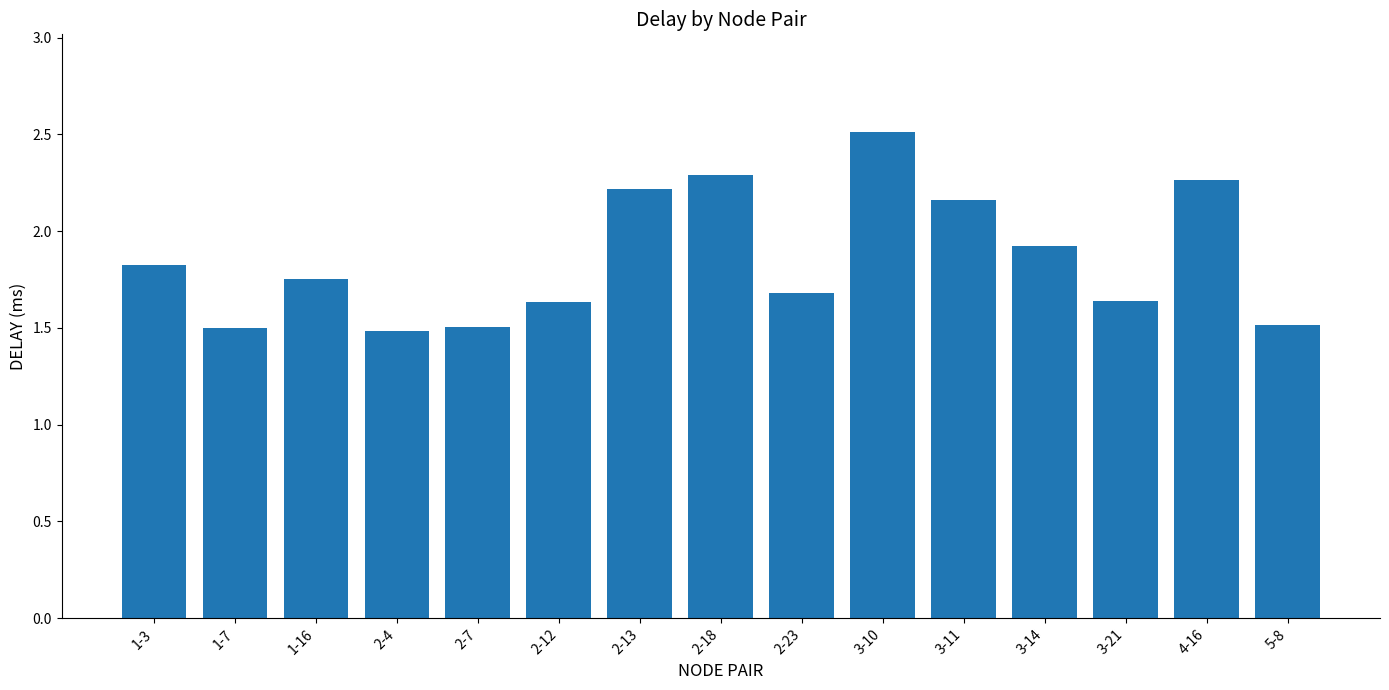

What is the change in value from 2-18 to 2-23?

-0.6